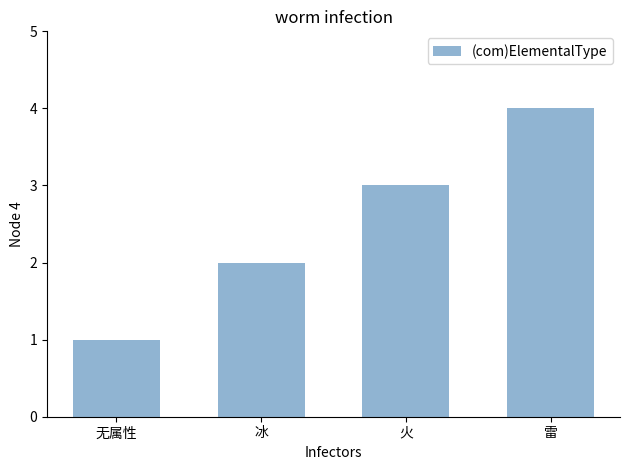

List the labels in order of value, largest first.

雷, 火, 冰, 无属性